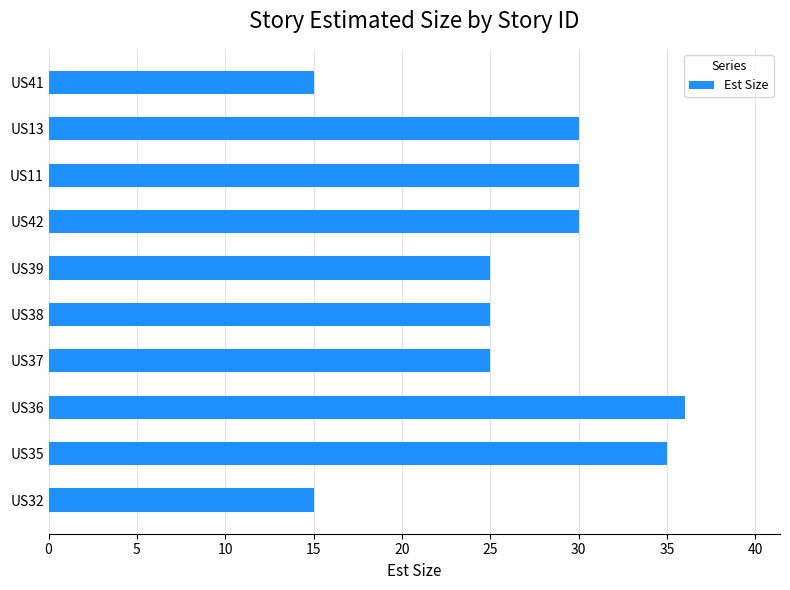

Which label corresponds to the largest value in the chart?

US36